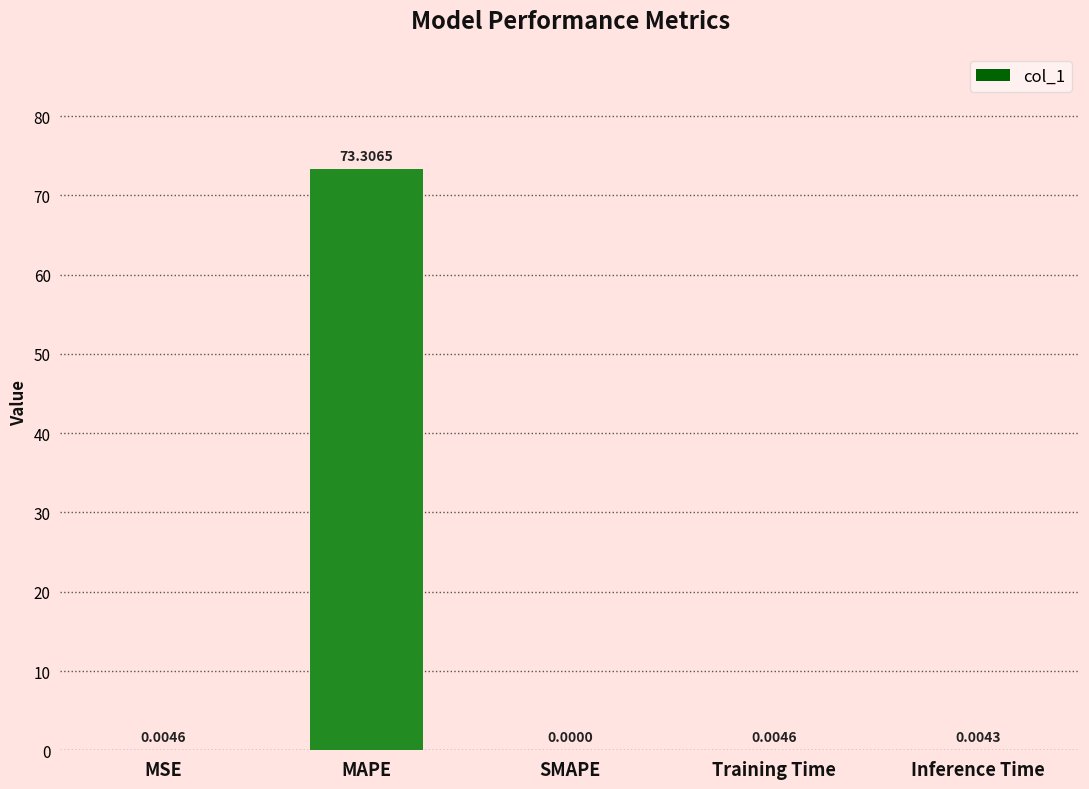

The value at SMAPE is 44.3. True or false?

False